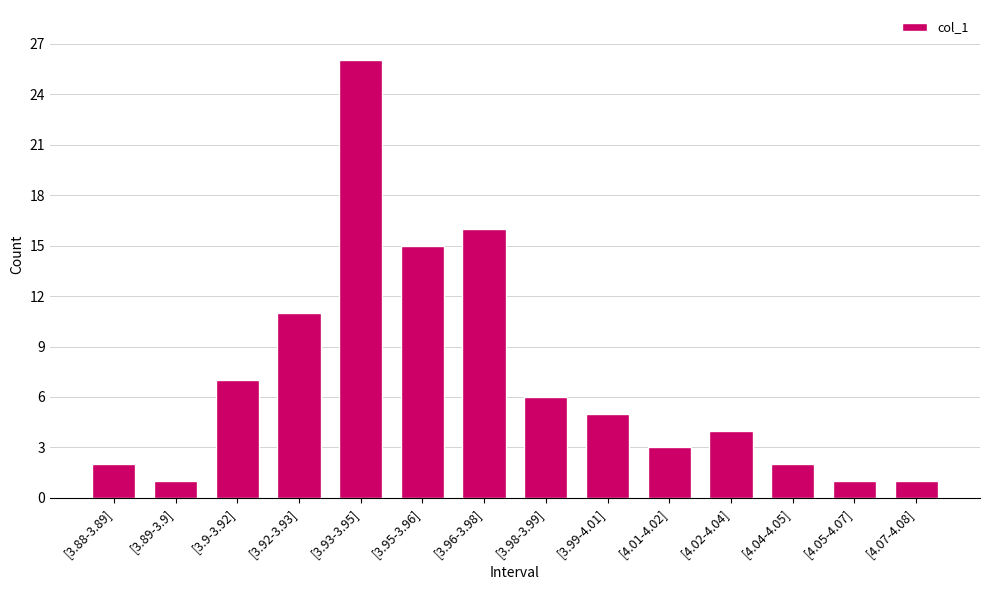

What is the label of the 2nd bar from the left?

[3.89-3.9]